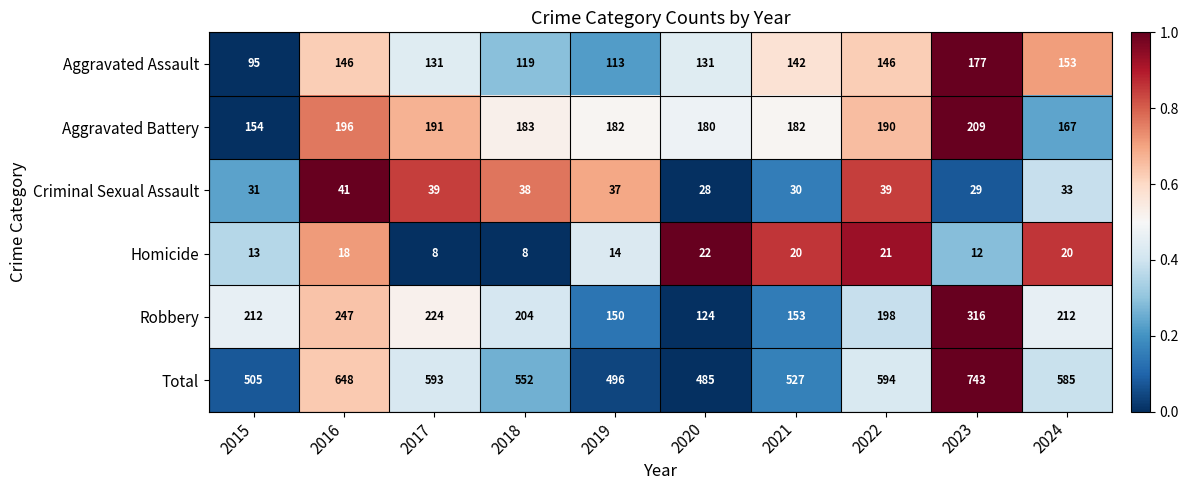

Is the value of Aggravated Battery at 2024 greater than the value of Homicide at 2020?

Yes